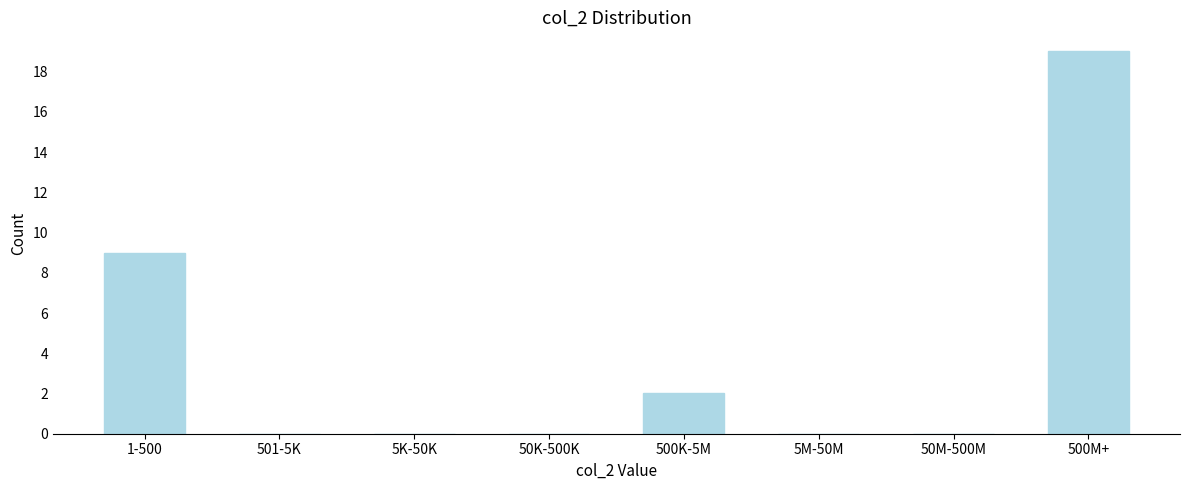

Reading left to right, extract all data points from this chart.

1-500=9	501-5K=0	5K-50K=0	50K-500K=0	500K-5M=2	5M-50M=0	50M-500M=0	500M+=19